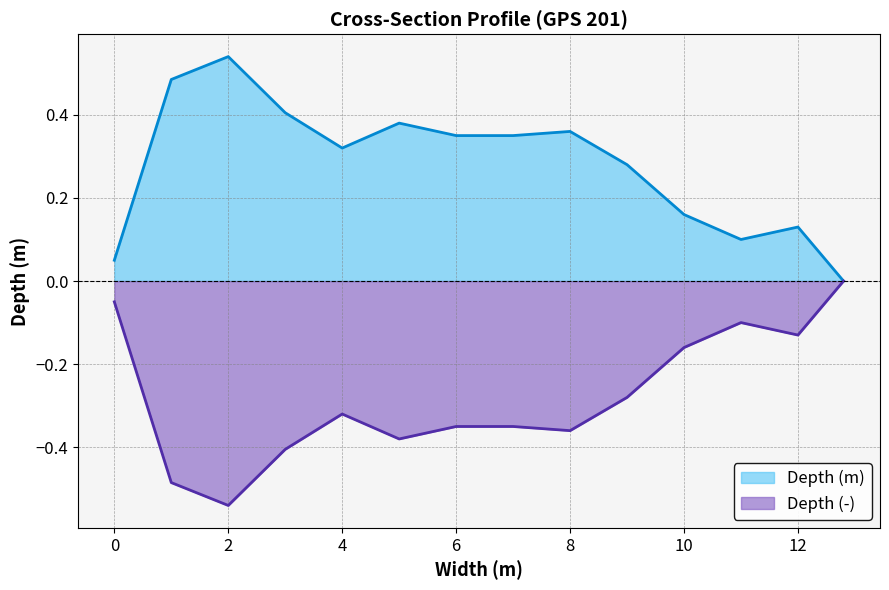

Rank the series by their average value, from highest to lowest.

Depth (m), Depth (-)